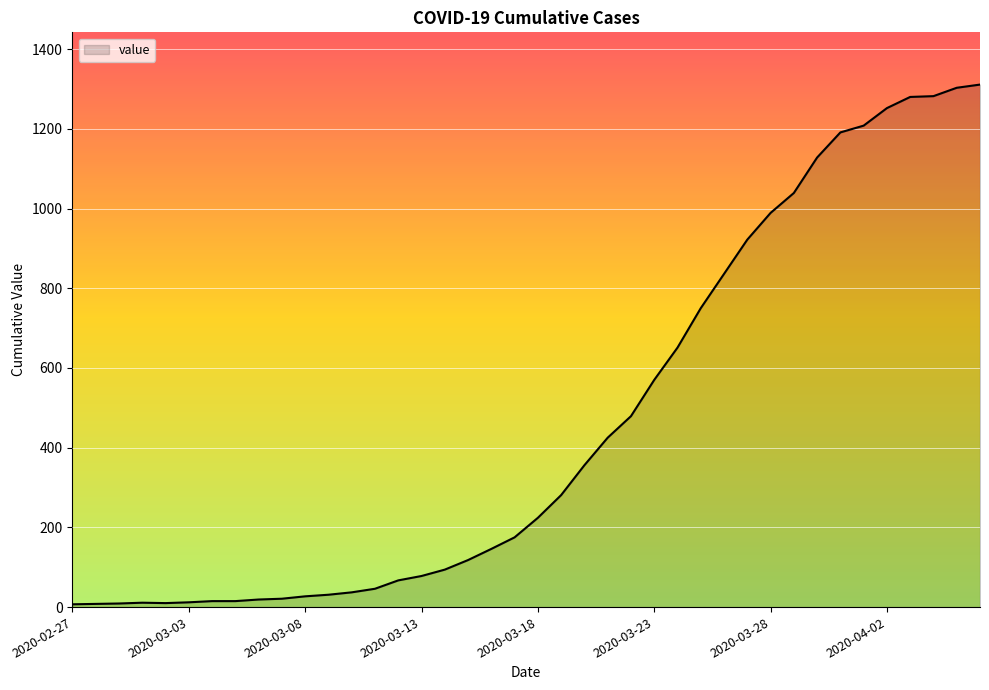

What is the smallest value displayed?

7